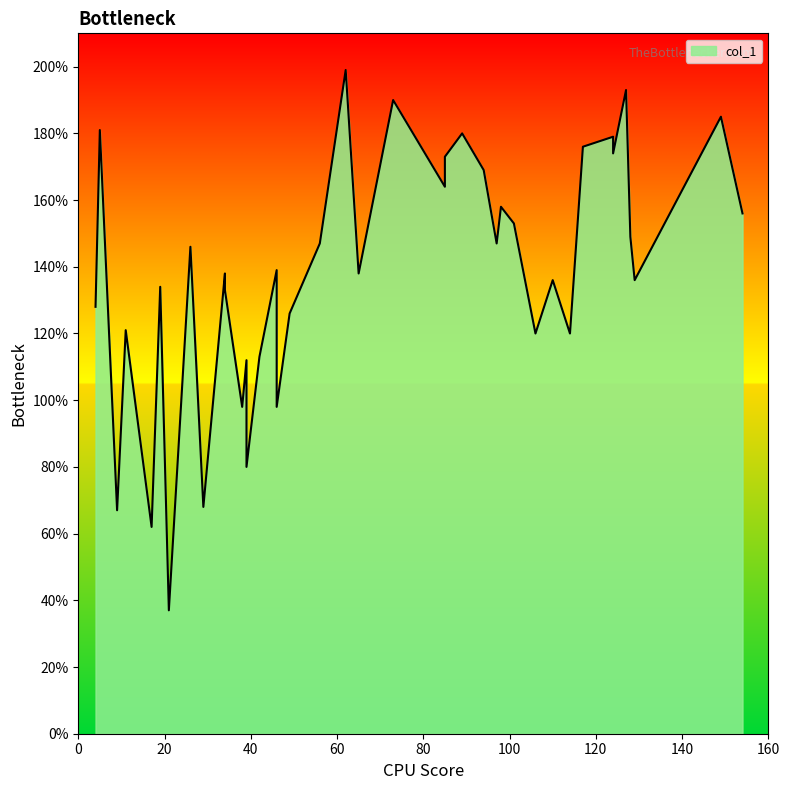

What value does the data have at 129?

136